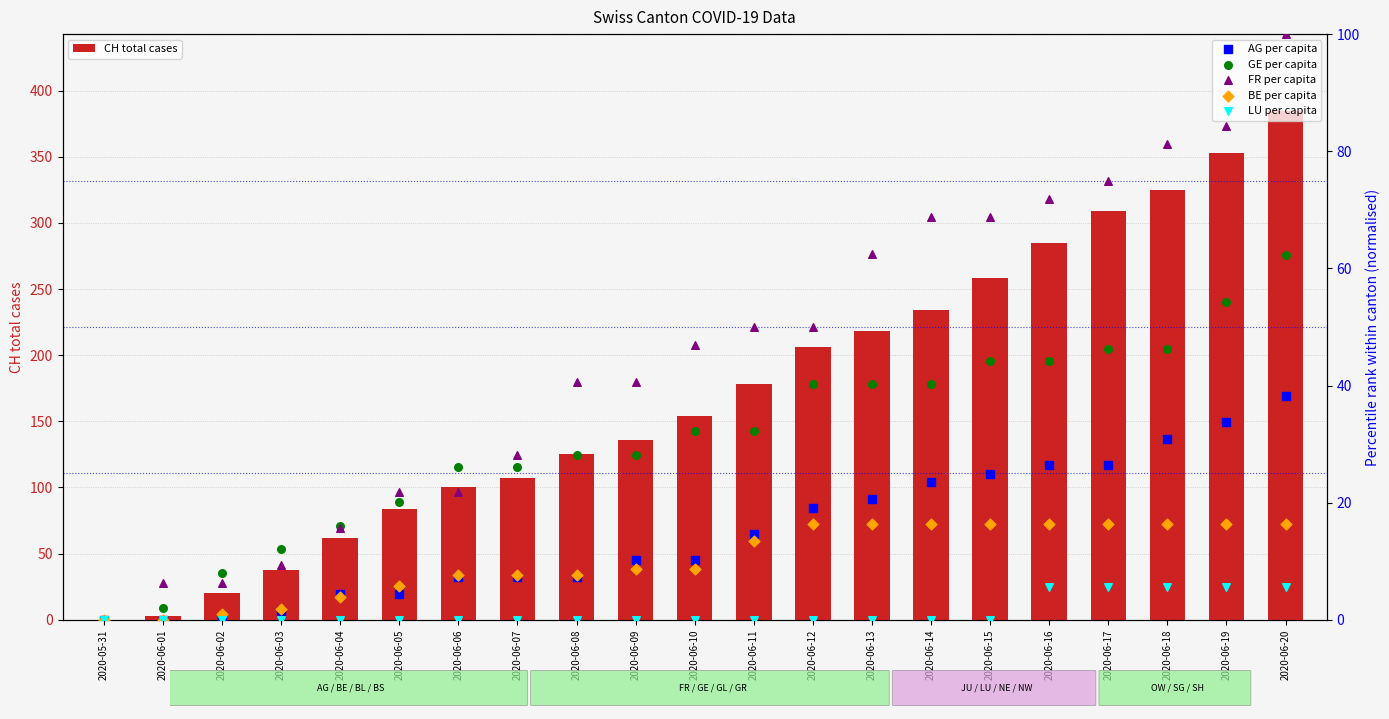

At how many categories does at least one series exceed 38?

17